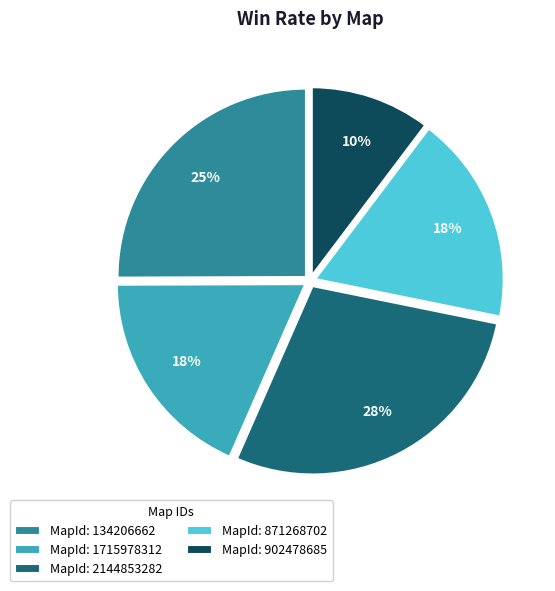

To the nearest percent, what portion does MapId: 902478685 represent?

10%